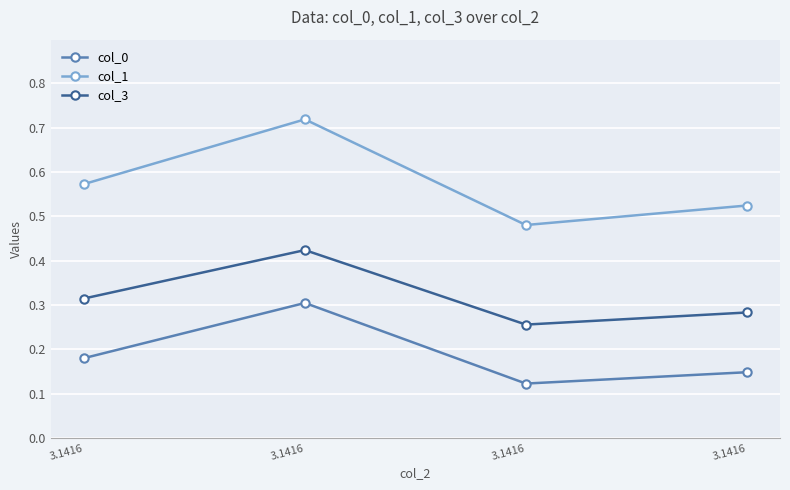

Rank the series at 3.1416 from lowest to highest value.

col_0, col_3, col_1